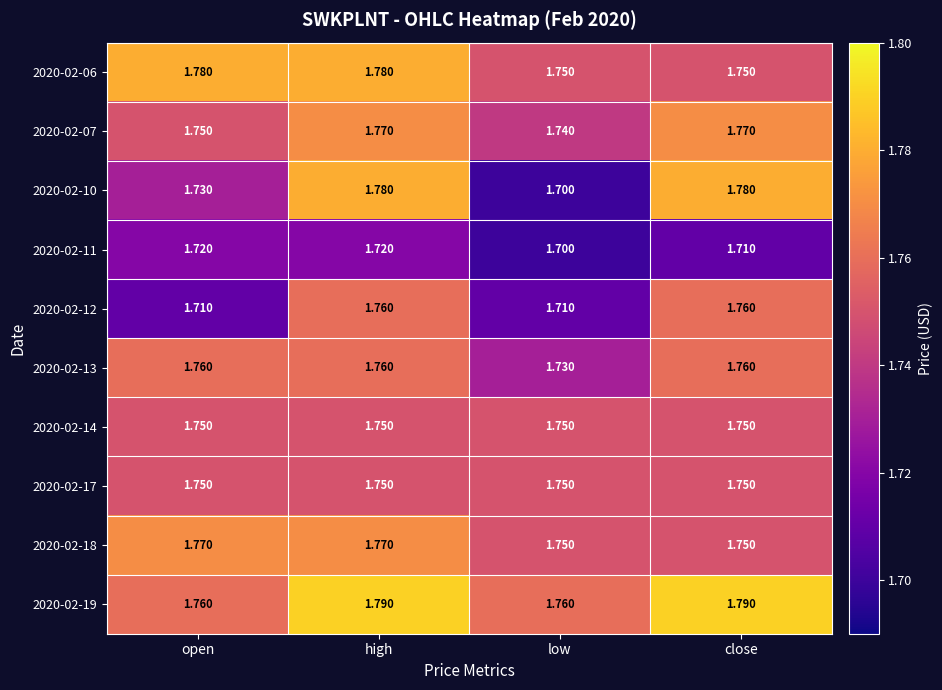

How many series are shown in this chart?

10